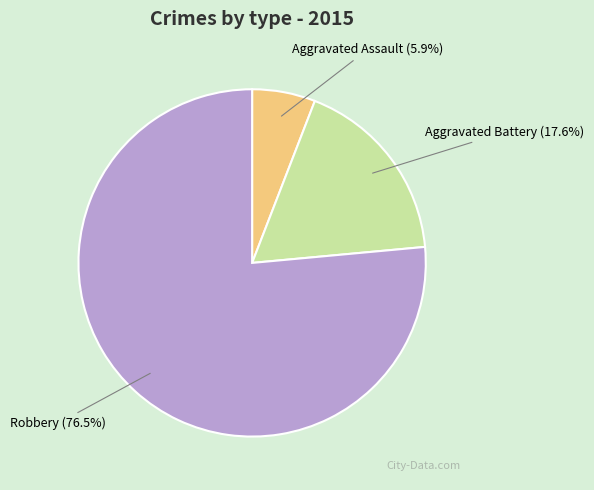

To the nearest percent, what is the average slice percentage?

33%